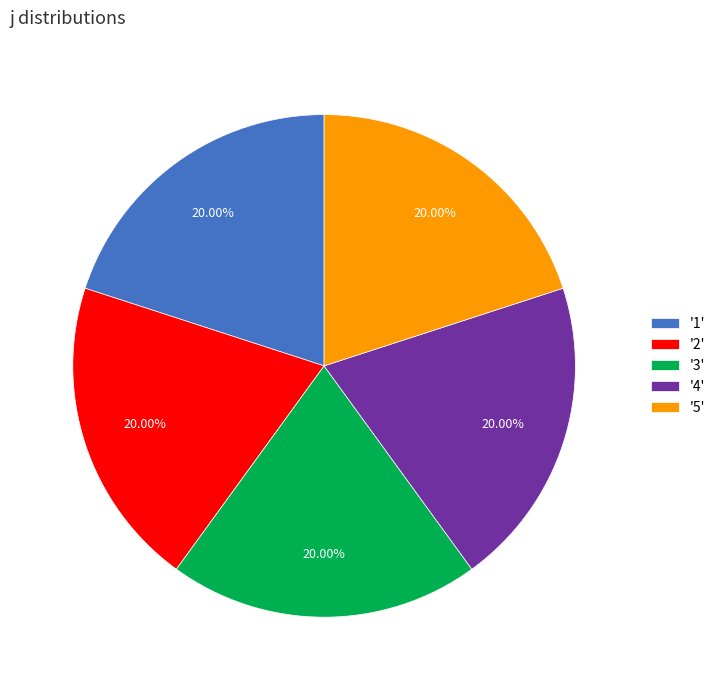

Do '2' and '5' together represent more than half of the pie?

No